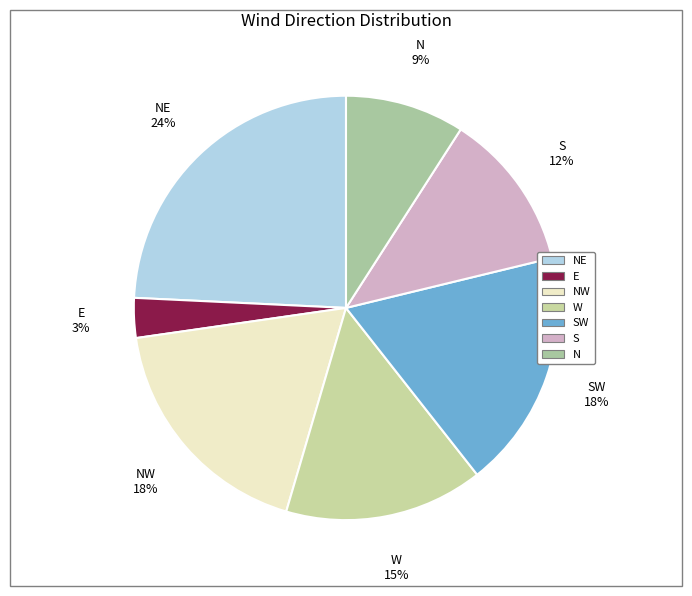

Which category has the biggest portion of the pie?

NE